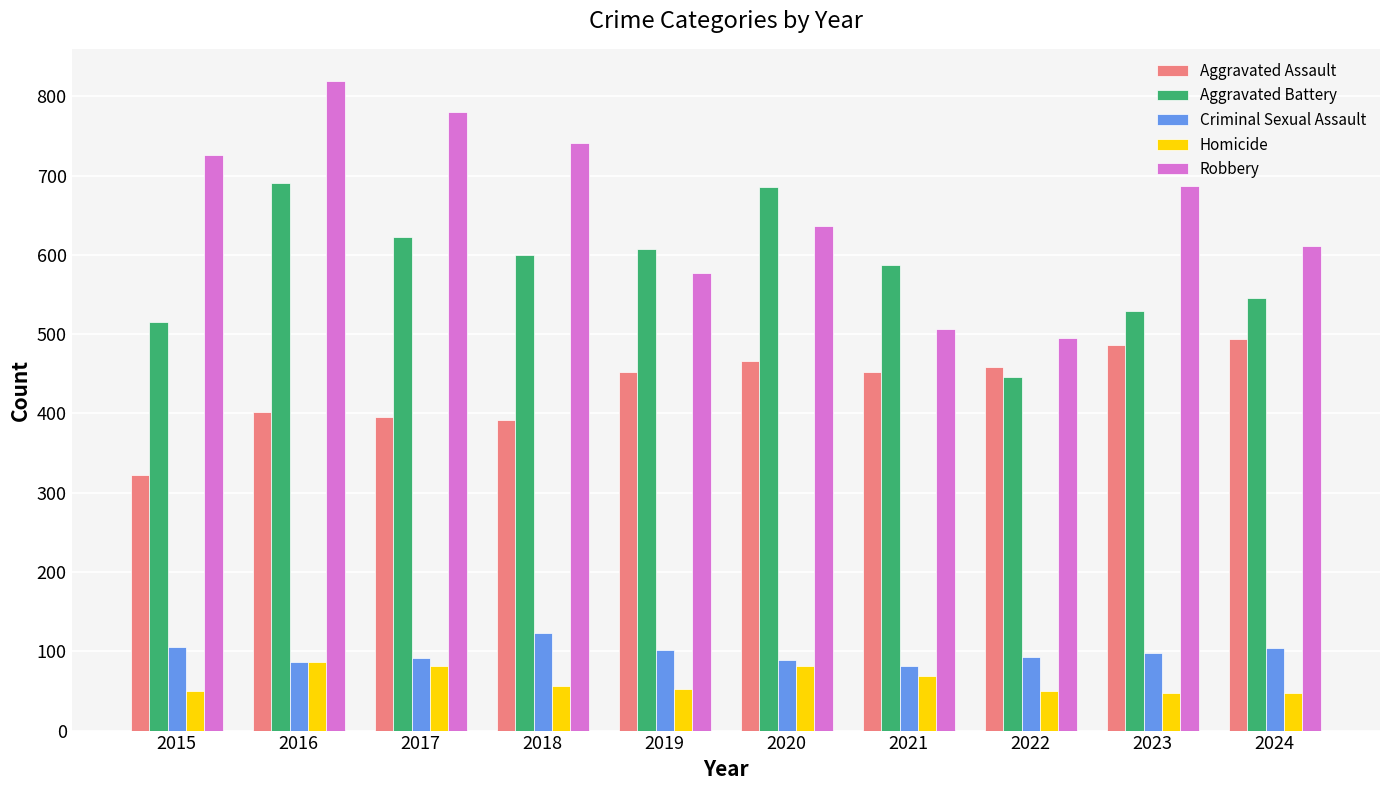

What is the value of the Homicide bar at the 9th from the left?

48